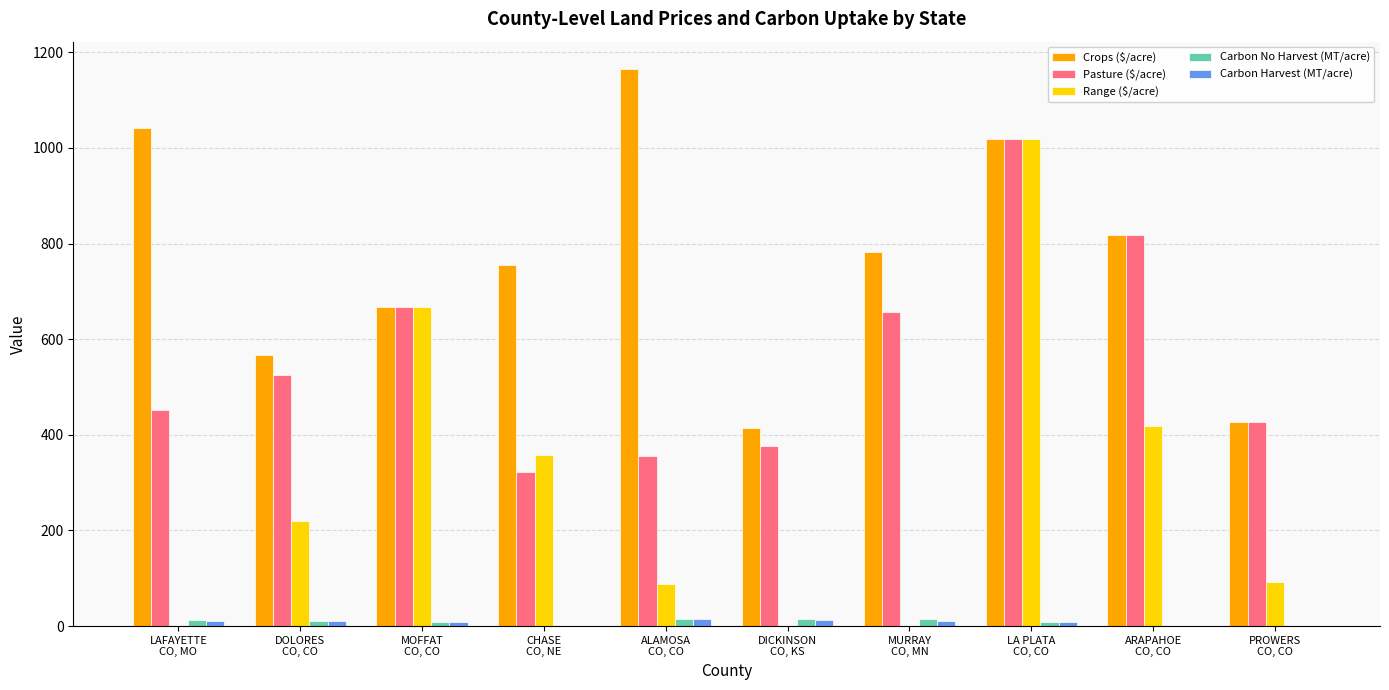

The value of Pasture ($/acre) at LAFAYETTE
CO, MO is 677.2. True or false?

False